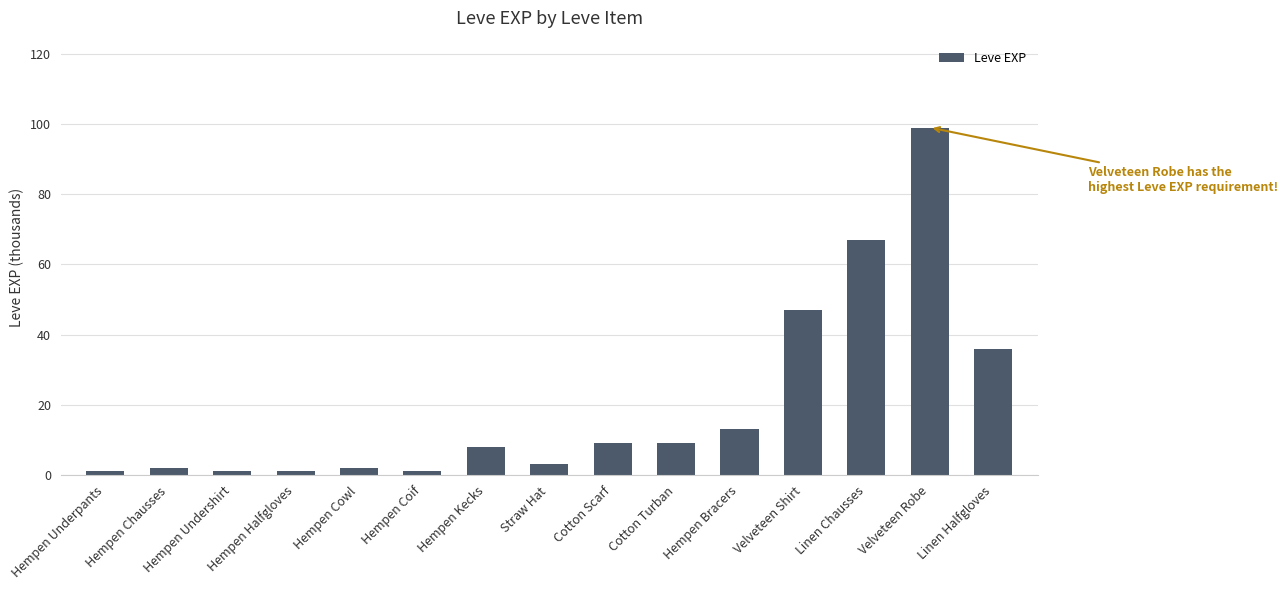

The value at Hempen Bracers is 13. True or false?

True